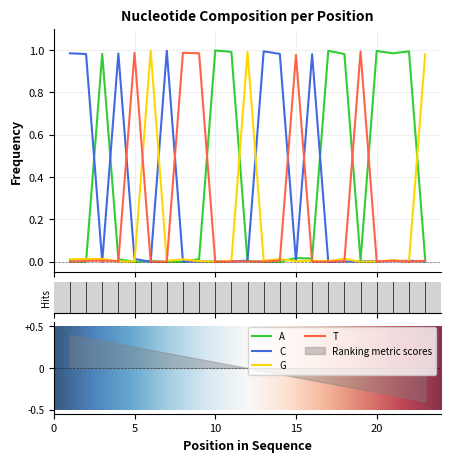

Reading left to right, what are all the values shown in this chart?

A: 0.0	0.0	1.0	0.0	0.0	0.0	0.0	0.0	0.0	1.0	1.0	0.0	0.0	0.0	0.0	0.0	1.0	1.0	0.0	1.0	1.0	1.0	0.0
C: 1.0	1.0	0.0	1.0	0.0	0.0	1.0	0.0	0.0	0.0	0.0	0.0	1.0	1.0	0.0	1.0	0.0	0.0	0.0	0.0	0.0	0.0	0.0
G: 0.0	0.0	0.0	0.0	0.0	1.0	0.0	0.0	0.0	0.0	0.0	1.0	0.0	0.0	0.0	0.0	0.0	0.0	0.0	0.0	0.0	0.0	1.0
T: 0.0	0.0	0.0	0.0	1.0	0.0	0.0	1.0	1.0	0.0	0.0	0.0	0.0	0.0	1.0	0.0	0.0	0.0	1.0	0.0	0.0	0.0	0.0